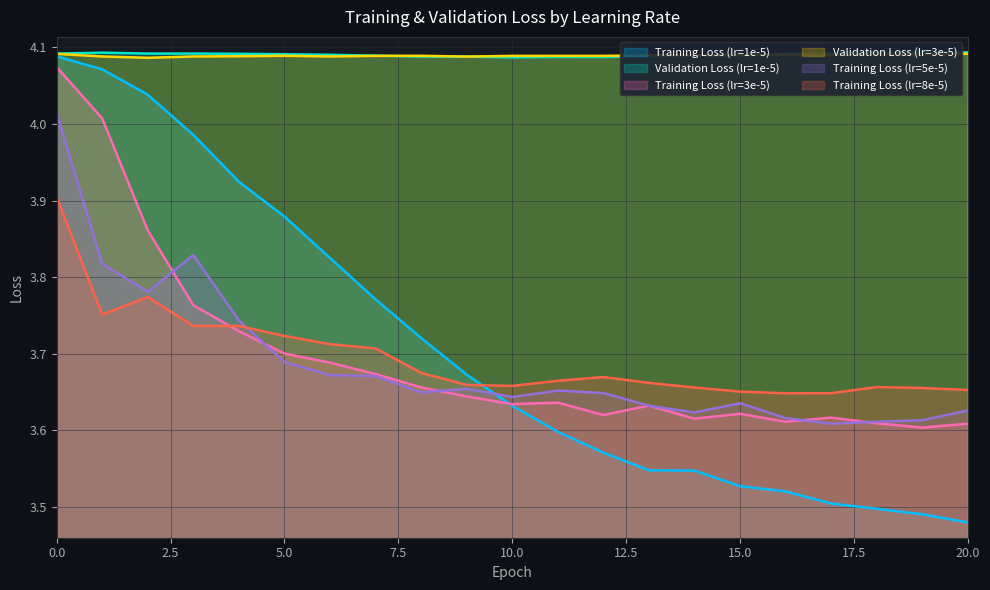

Where is the first local minimum for Validation Loss (lr=1e-5)?

10